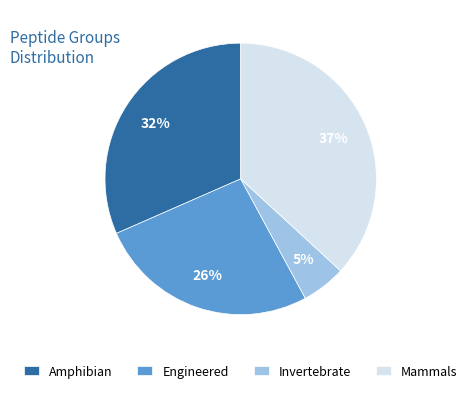

Rank the categories by value from lowest to highest.

Invertebrate, Engineered, Amphibian, Mammals